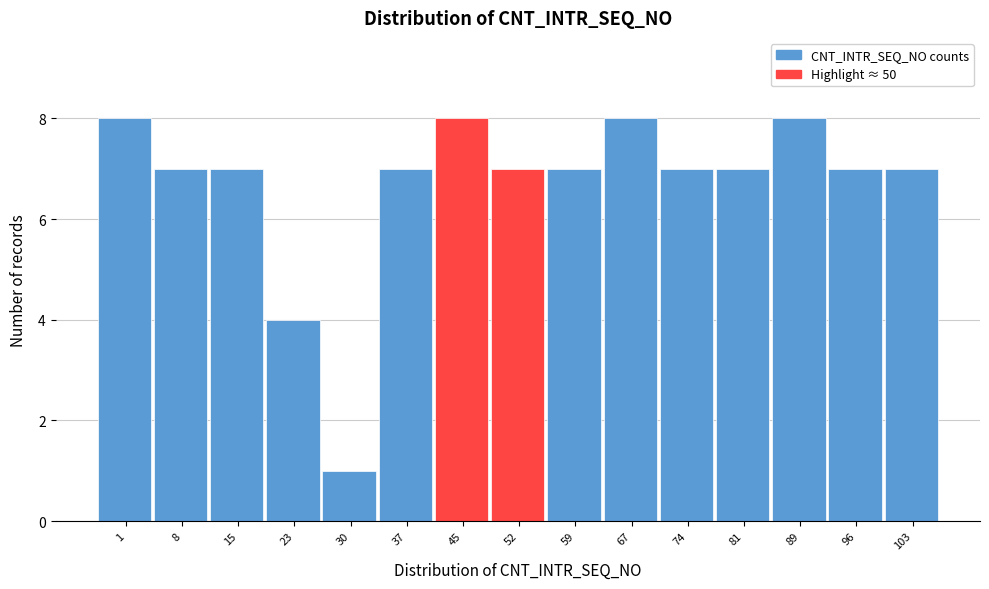

Reading right to left, what are all the values shown in this chart?

103=7	96=7	89=8	81=7	74=7	67=8	59=7	52=7	45=8	37=7	30=1	23=4	15=7	8=7	1=8